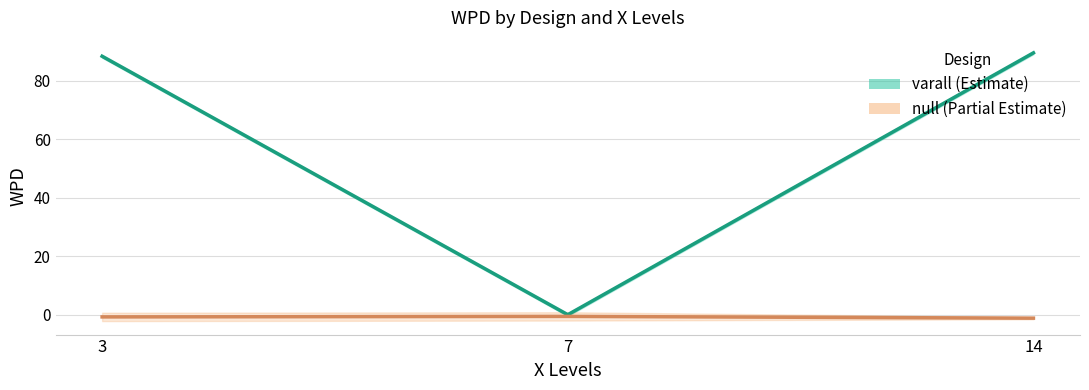

At how many categories does at least one series exceed 48?

2